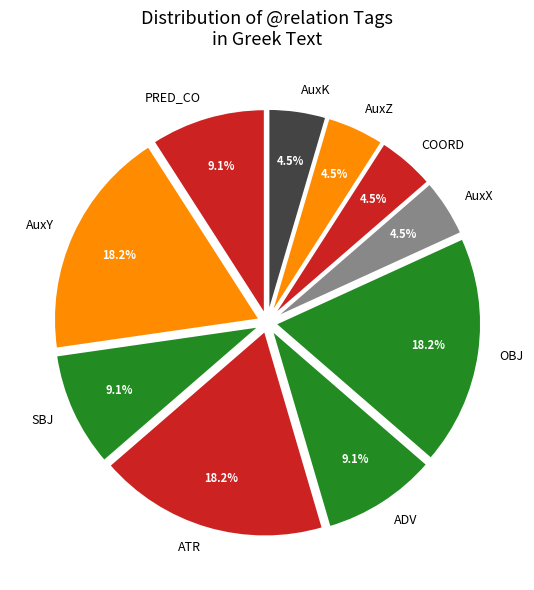

Does ADV account for over 50% of the chart?

No